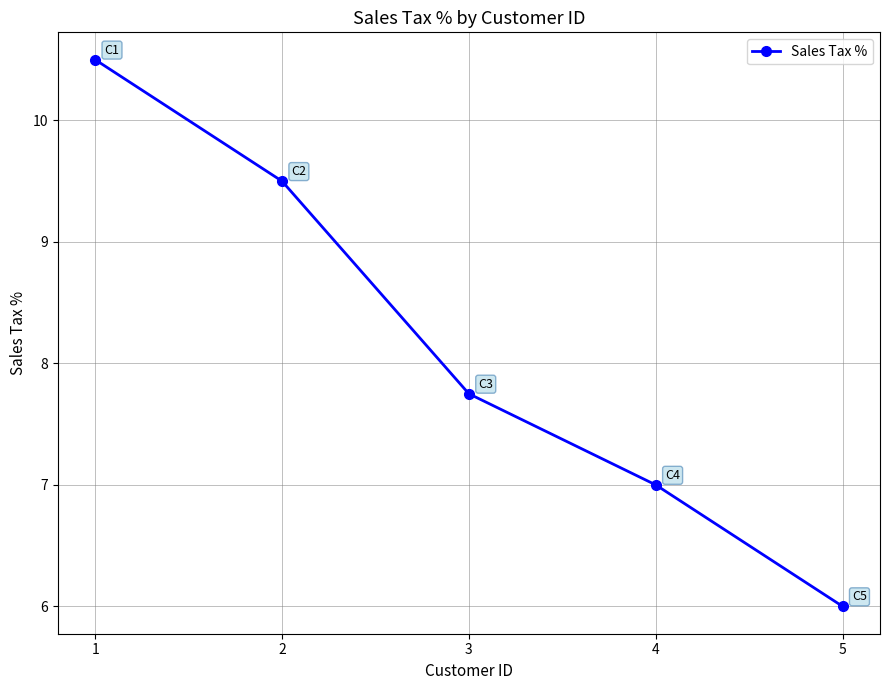

Which label corresponds to the largest value in the chart?

1